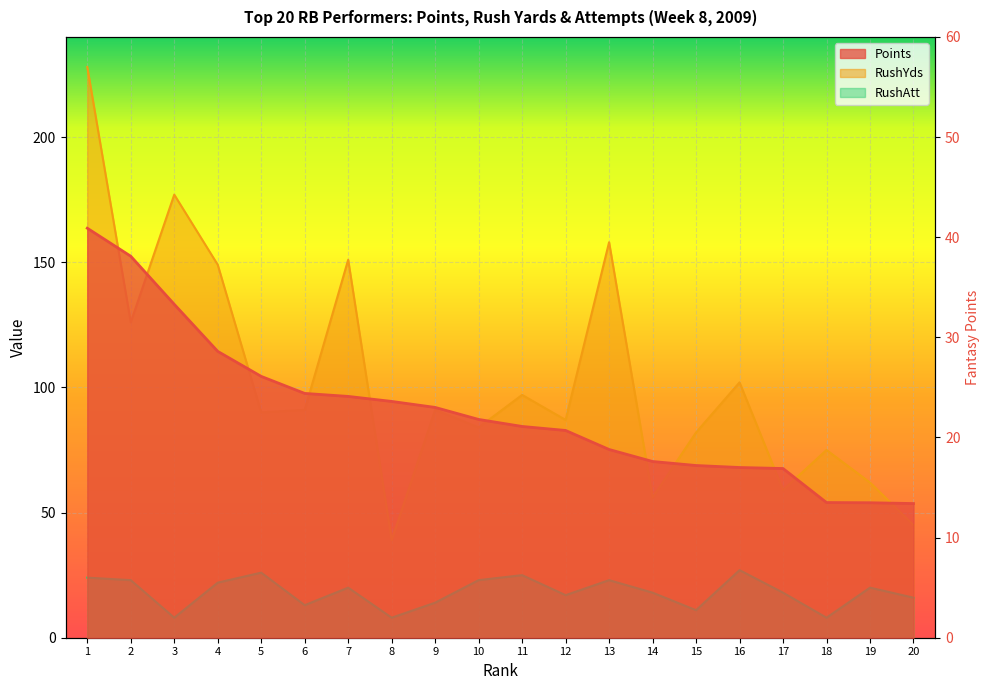

How many data points in Points are above 21?

11